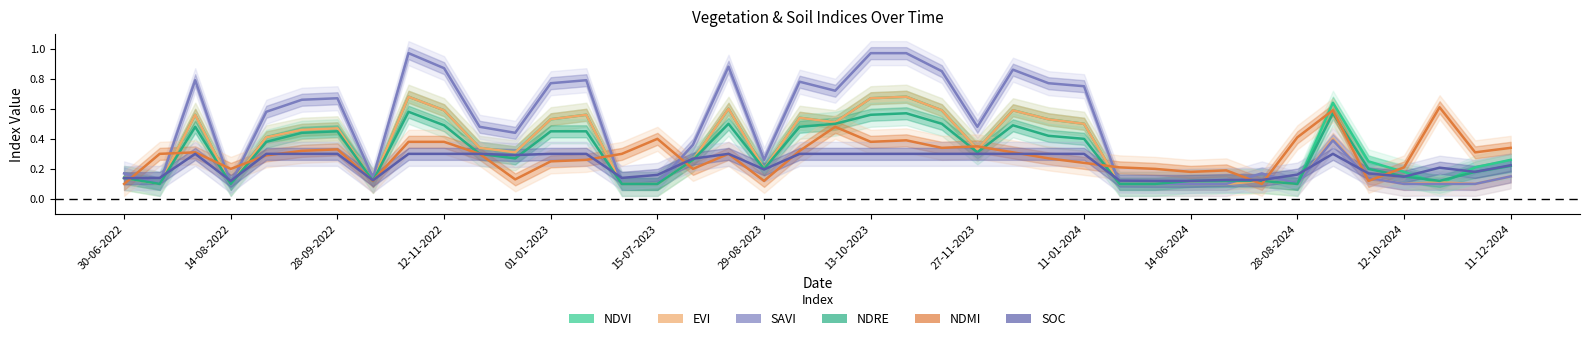

True or false: NDVI and NDMI cross at least once.

True